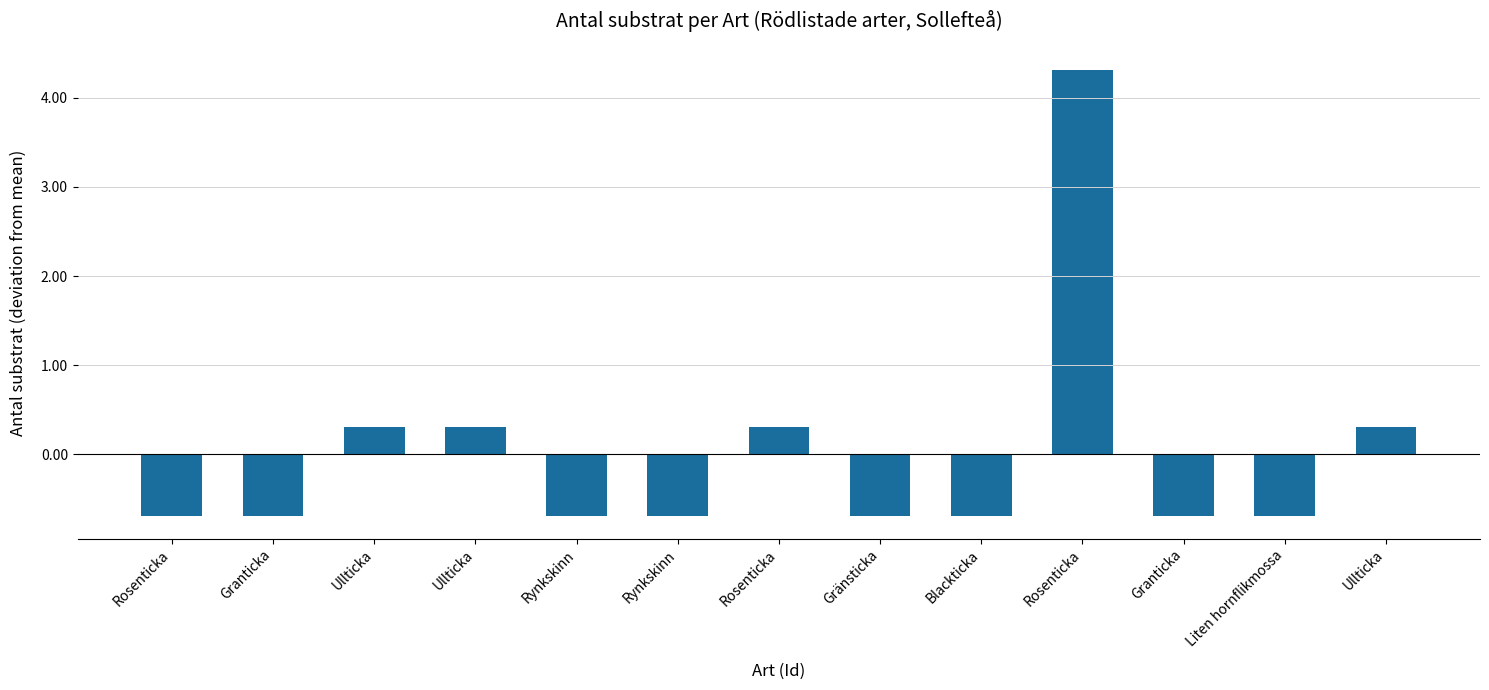

How many values exceed 0?

5